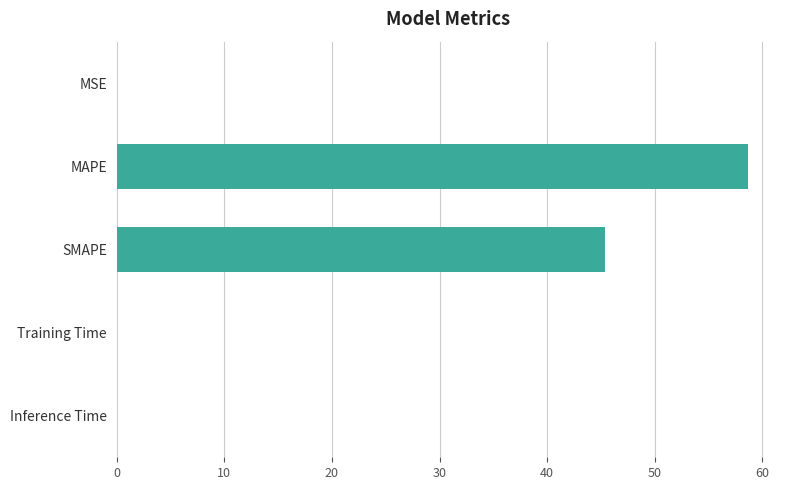

What value does the data have at SMAPE?

45.4